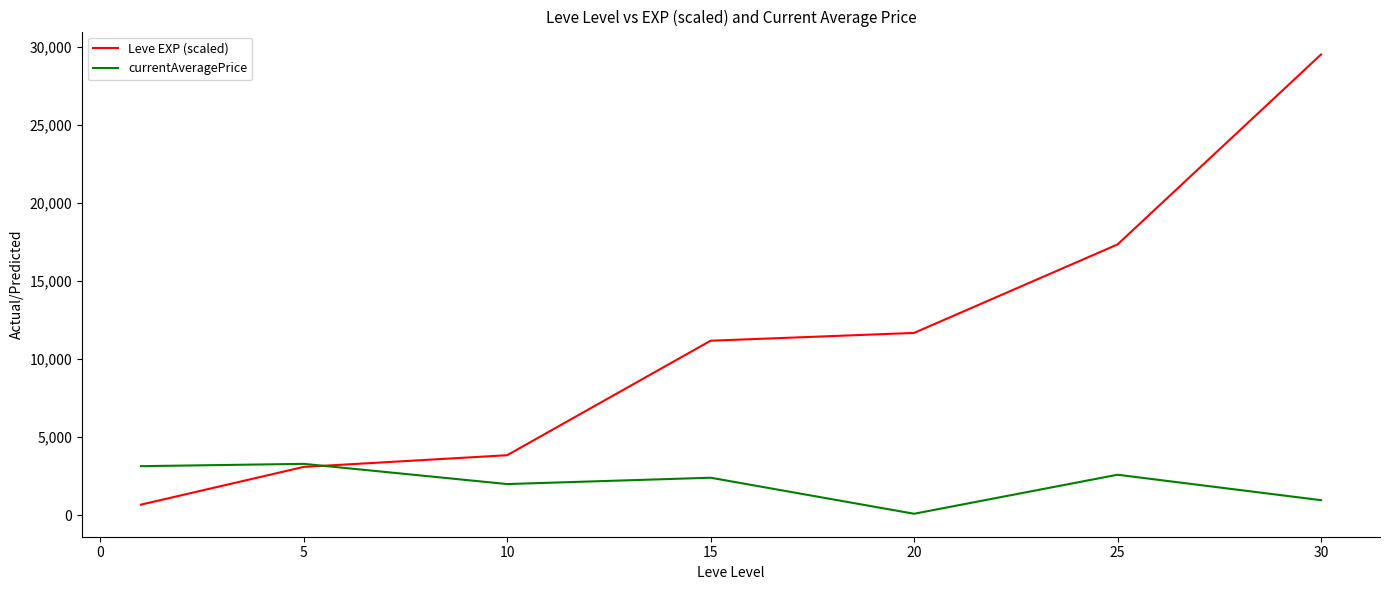

Which series has the largest total across all categories?

Leve EXP (scaled)